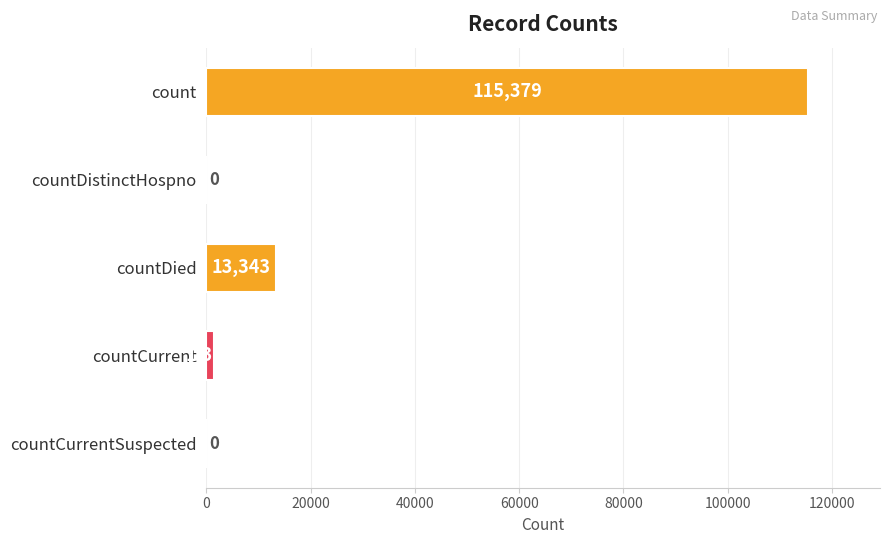

At which category does the chart reach its peak across all series?

count